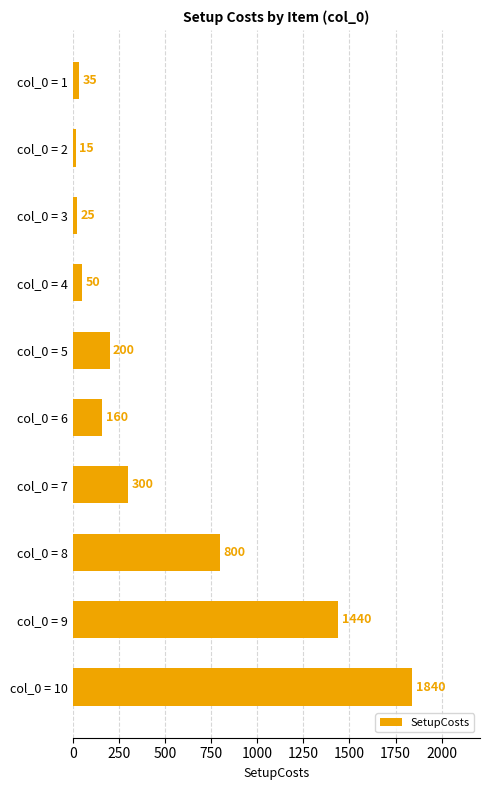

Is it true that the value at col_0 = 10 is 1840?

True